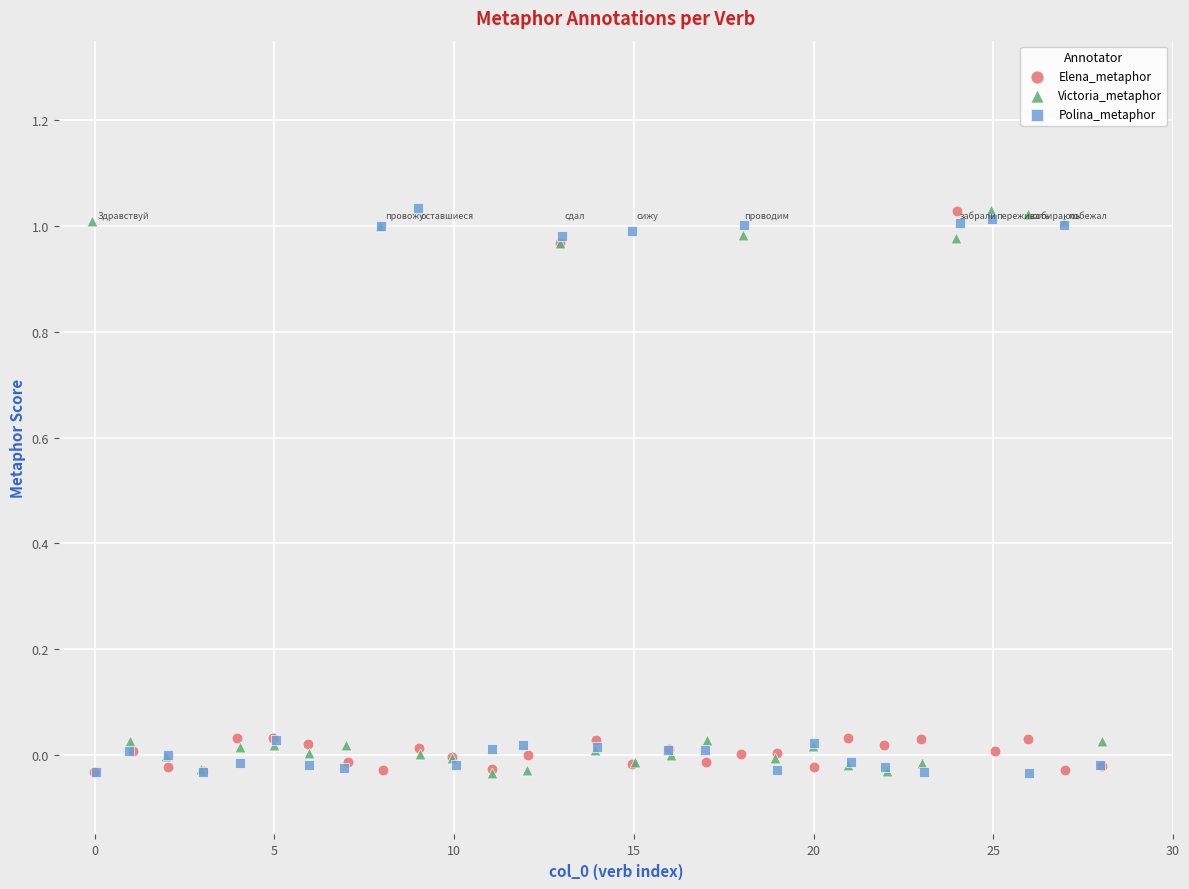

What are all the series names shown in the legend?

Elena_metaphor, Victoria_metaphor, Polina_metaphor